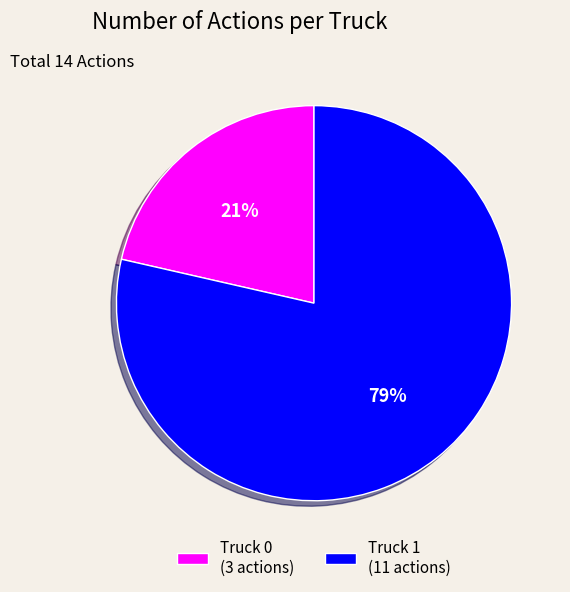

What percentage is the Truck 1 slice, to the nearest percent?

79%